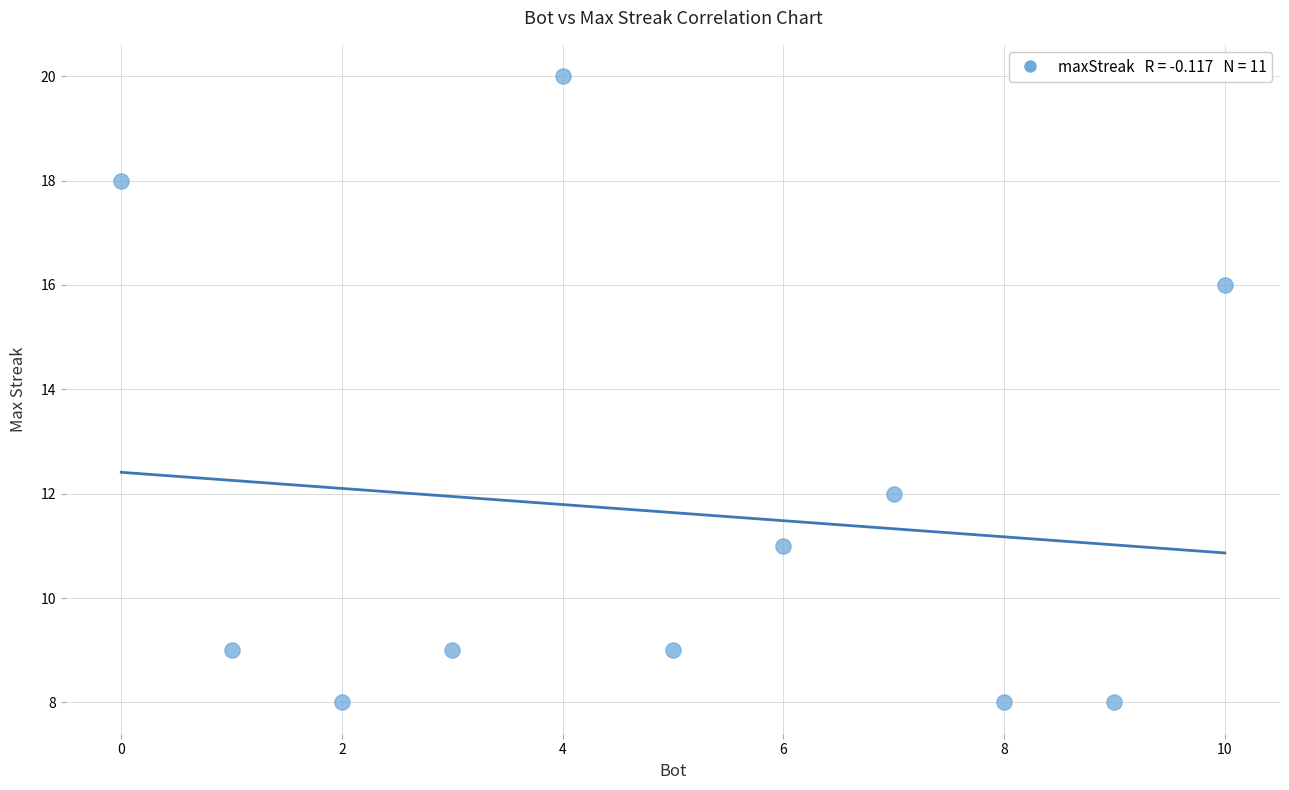

What is the average X value?

5